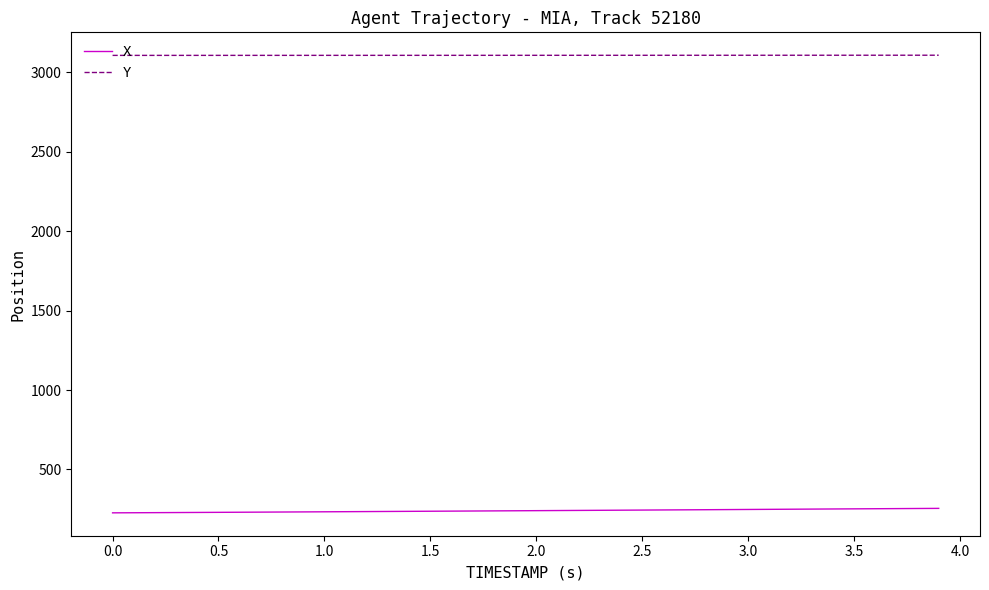

True or false: Y and X intersect in this chart.

False